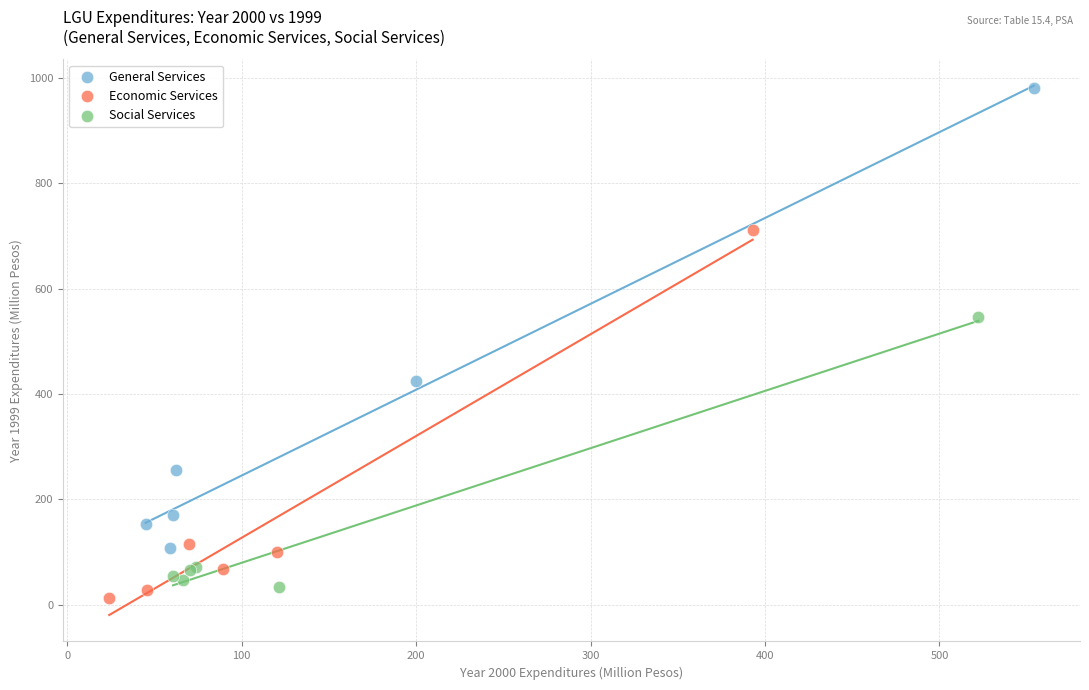

Which series contains the highest Y value?

General Services